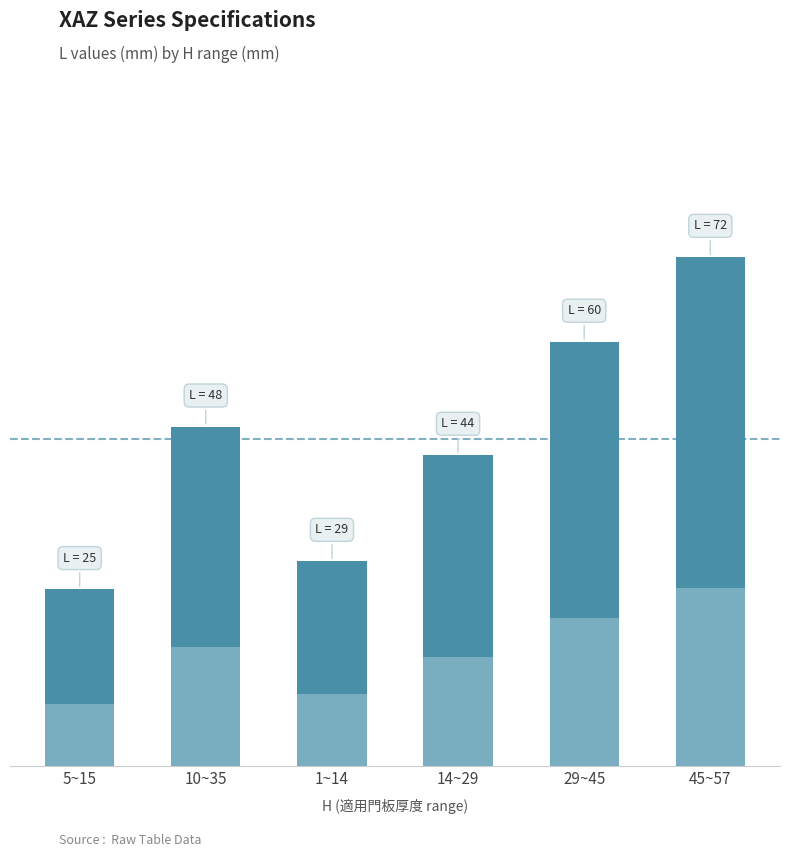

The value at 29~45 is 60. True or false?

True